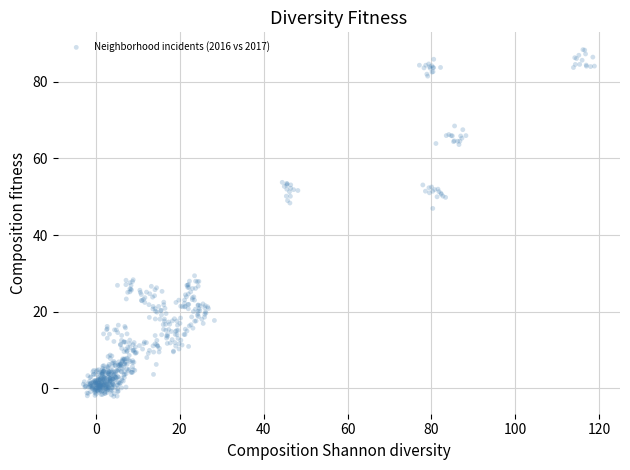

What Y value in the scatter plot is closest to 43?

47.0